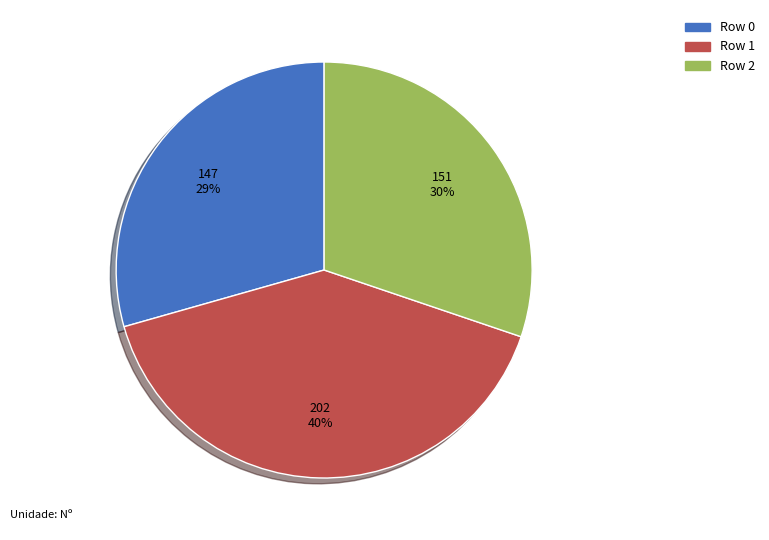

Rank the categories by value from highest to lowest.

Row 1, Row 2, Row 0